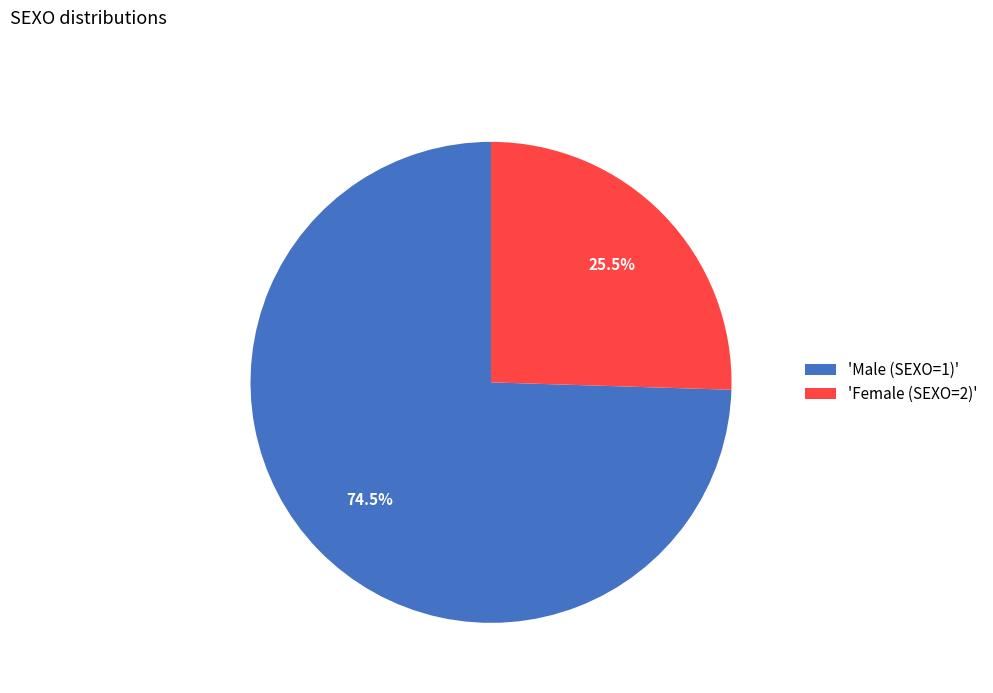

Which slice represents more than half of the pie?

'Male (SEXO=1)'